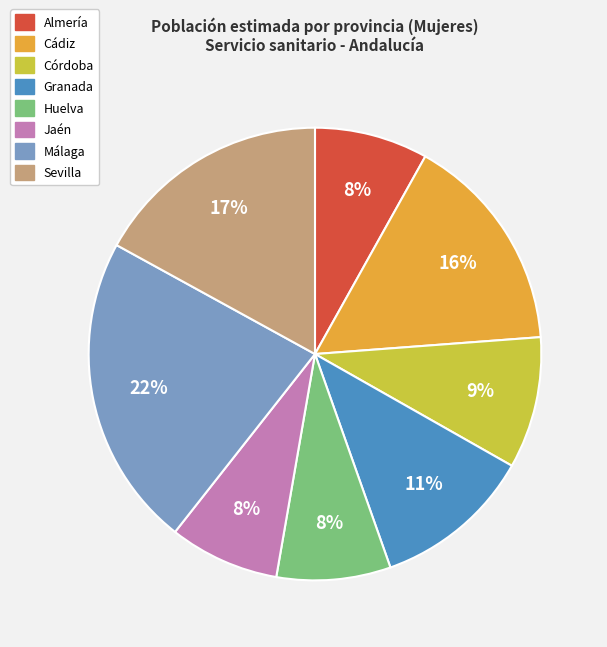

Which has a higher value, Huelva or Málaga?

Málaga